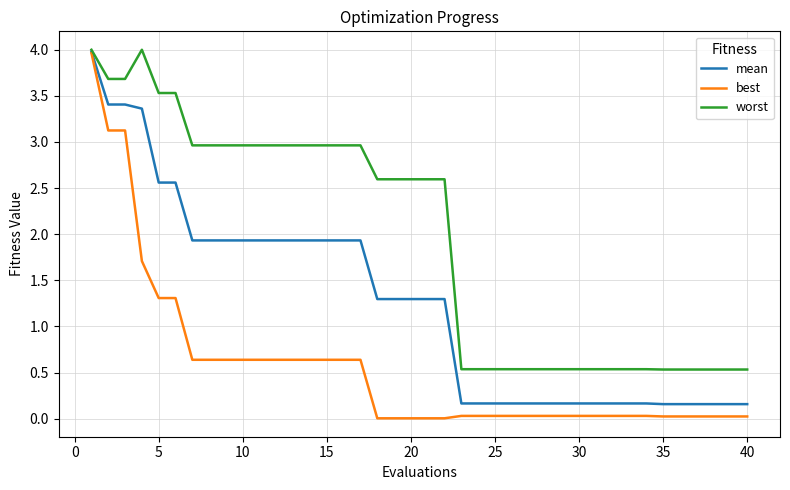

What is the average value of the best series?

0.6